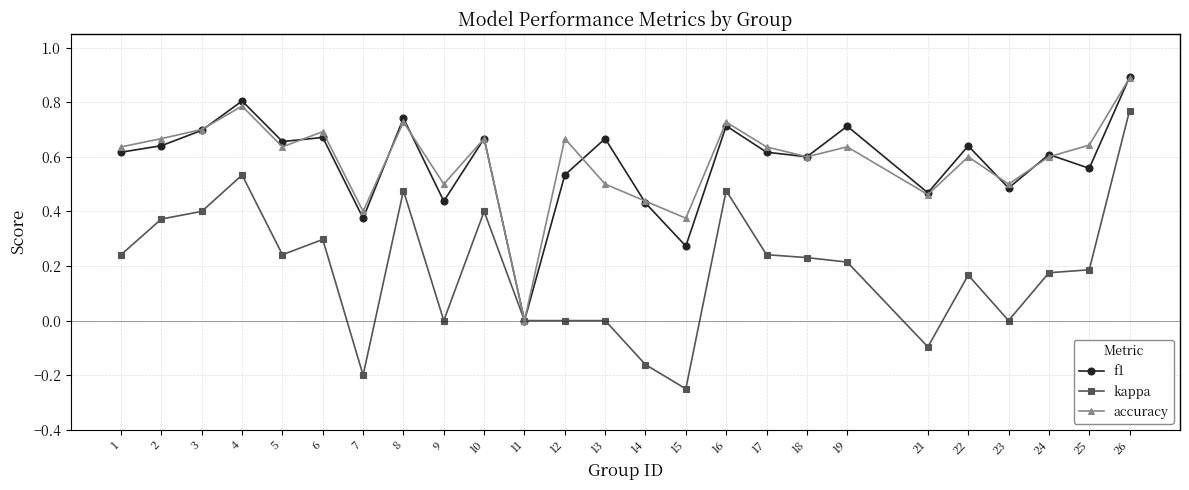

At which category is the sum across all series the highest?

26